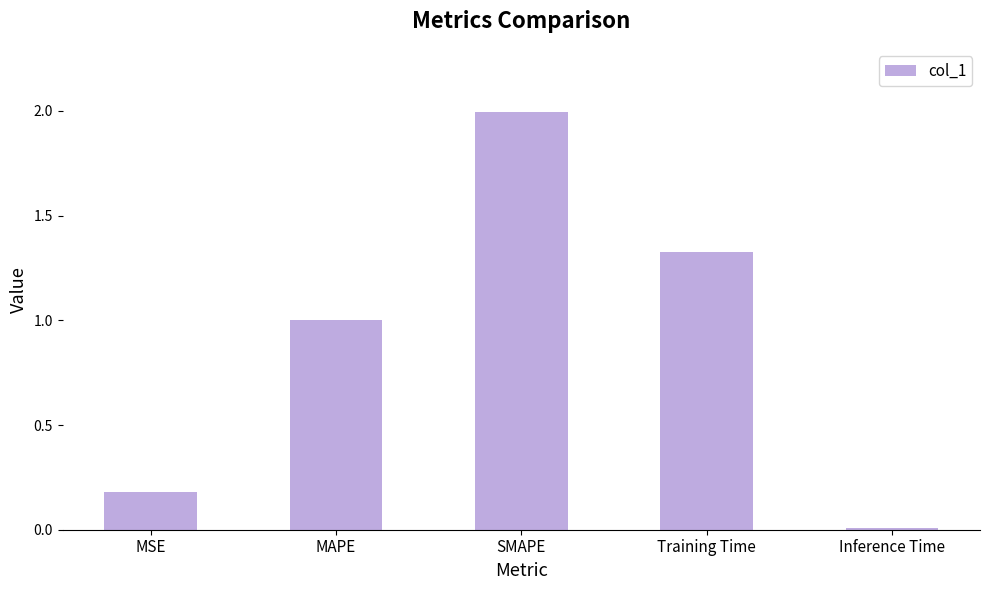

What is the greatest value displayed?

2.0